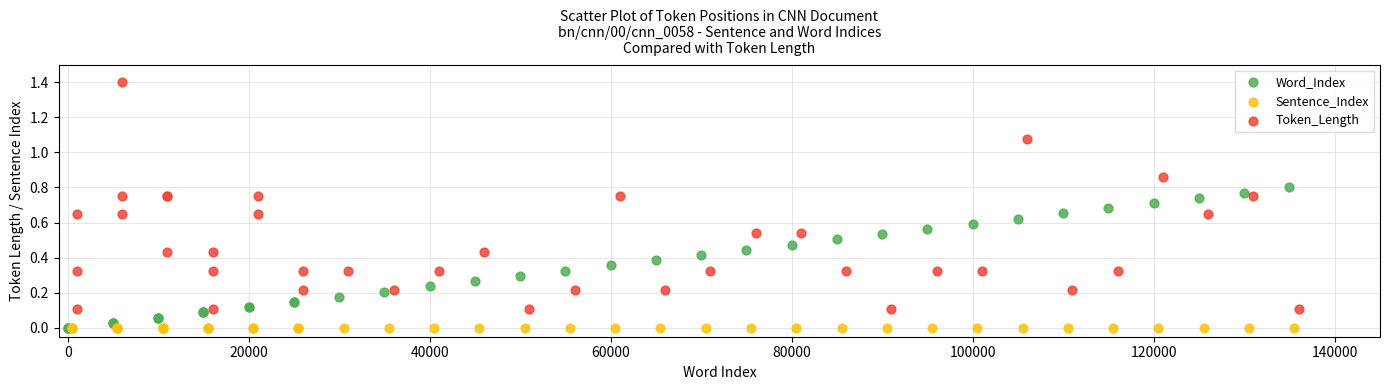

Which series contains the highest Y value?

Token_Length